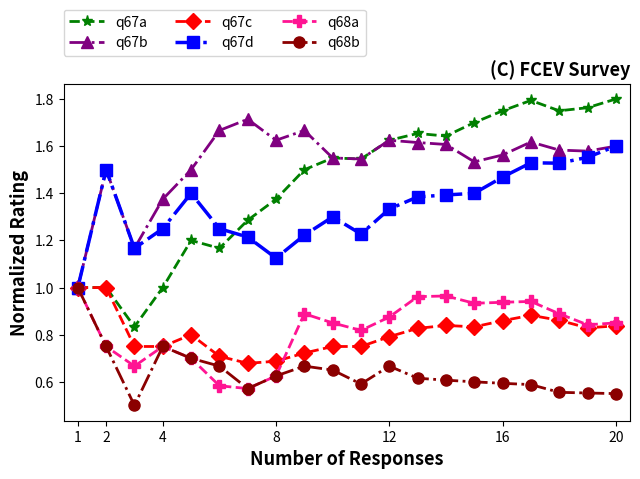

Which series has the largest range (max minus min)?

q67a